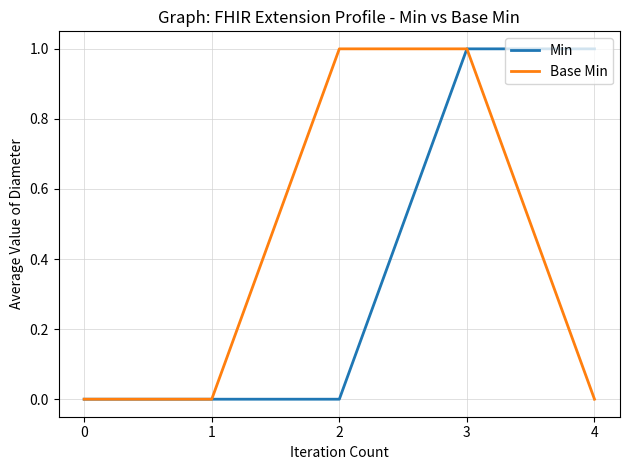

Is it true that Min equals 1 at 3?

True